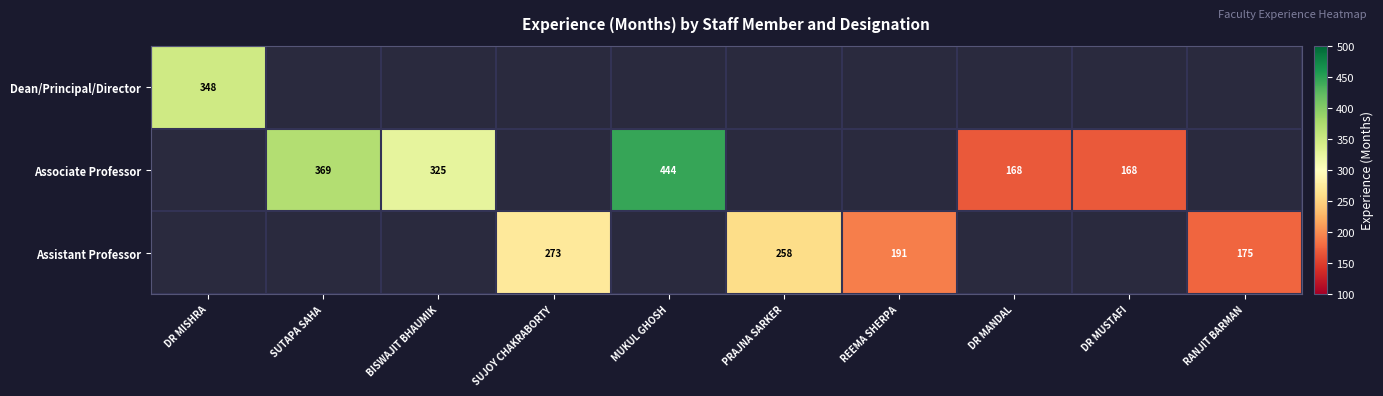

The value of Assistant Professor at REEMA SHERPA is 324. True or false?

False